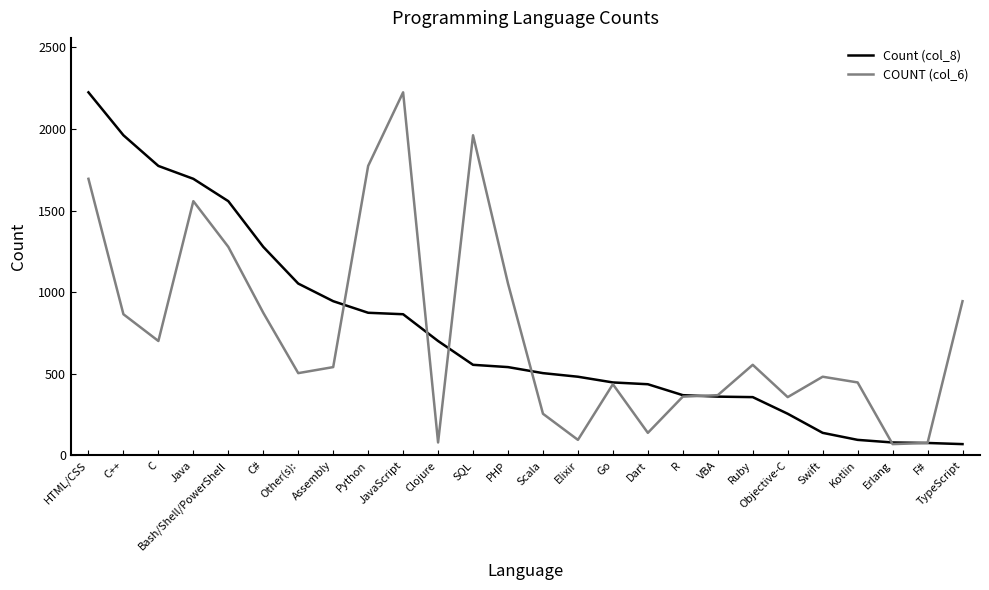

What is the smallest value displayed?

69